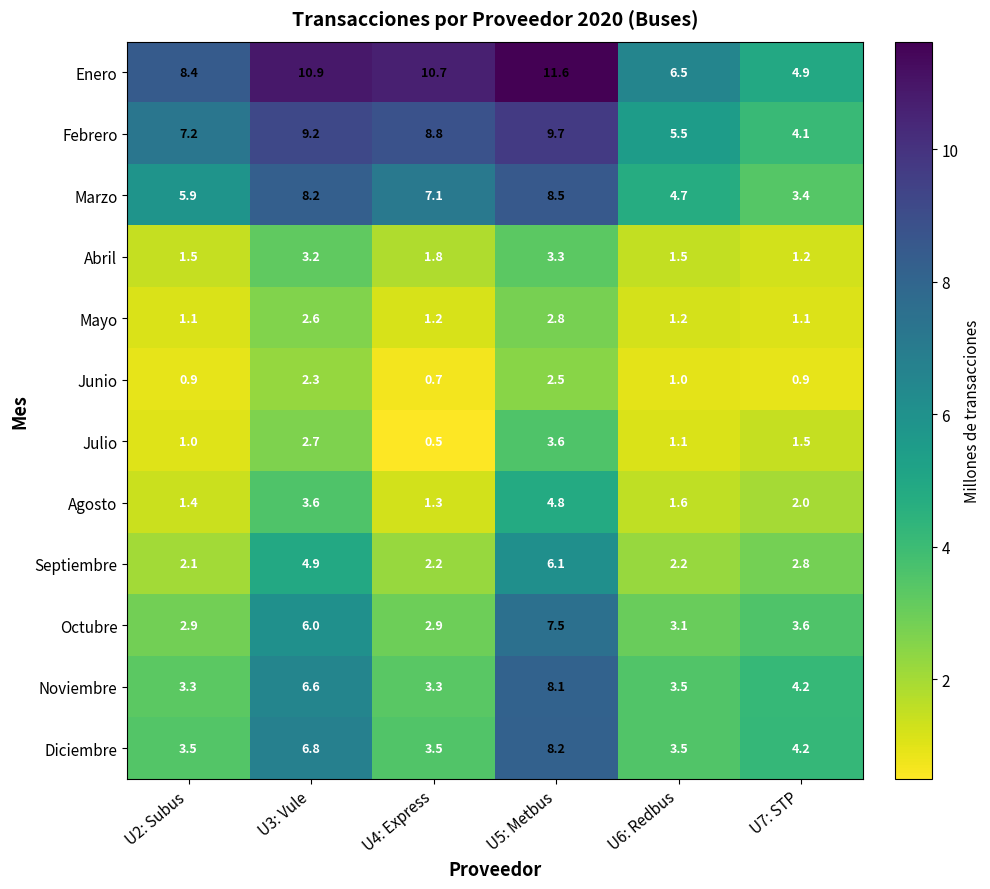

At which label is Marzo closest to 5?

U6: Redbus